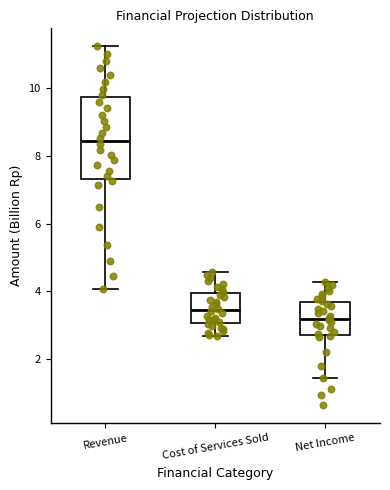

Reading left to right, transcribe this box plot: for each box, give where its median line is, the range the box spans, and where its two whiskers end, as read against the y-axis. The values are not printed on the chart, so give them approximately, as read against the axis.

Revenue: median 8.4, box 7.4 to 9.8, whiskers 4.0 to 11.2
Cost of Services Sold: median 3.4, box 3.0 to 4.0, whiskers 2.6 to 4.6
Net Income: median 3.2, box 2.6 to 3.6, whiskers 1.4 to 4.2